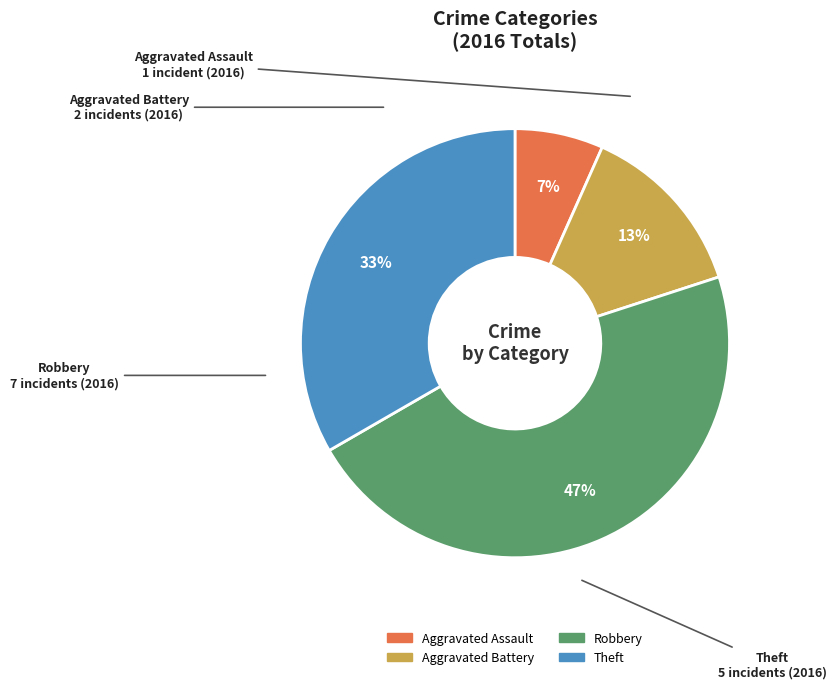

To the nearest percent, what percentage of the pie is Aggravated Battery?

13%